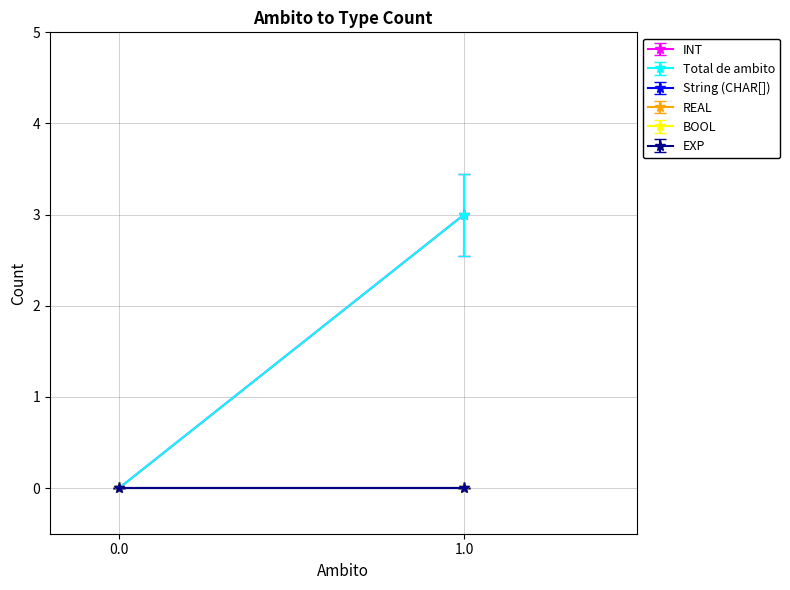

Which has a higher value, 1.0 or 0.0?

1.0